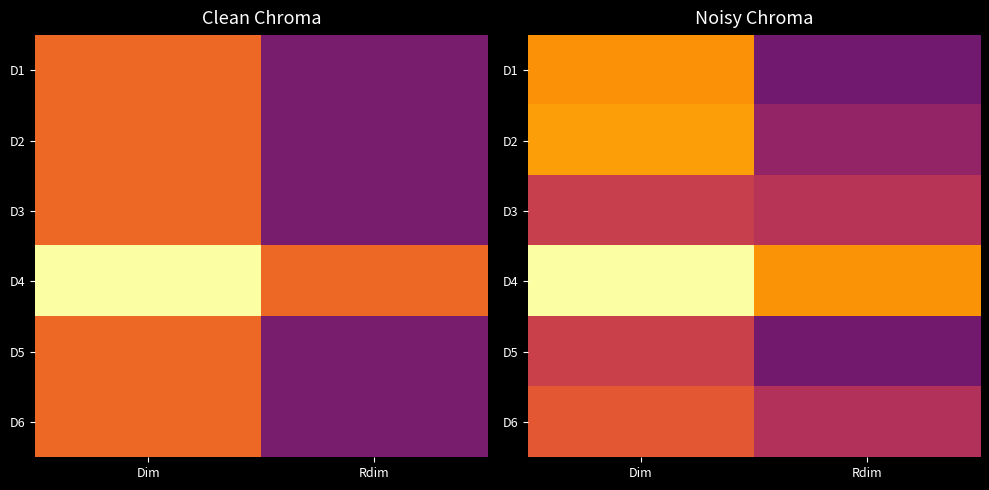

What is the minimum value shown in the chart?

0.9